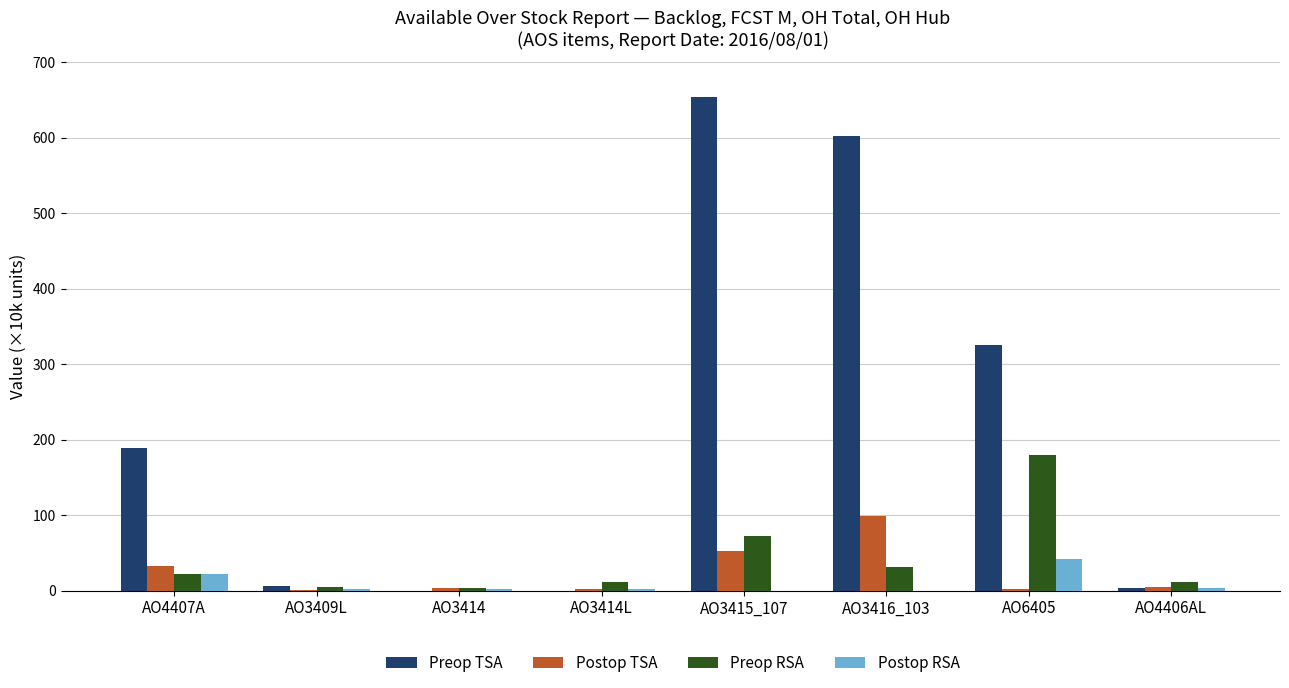

How many groups of bars are there?

8